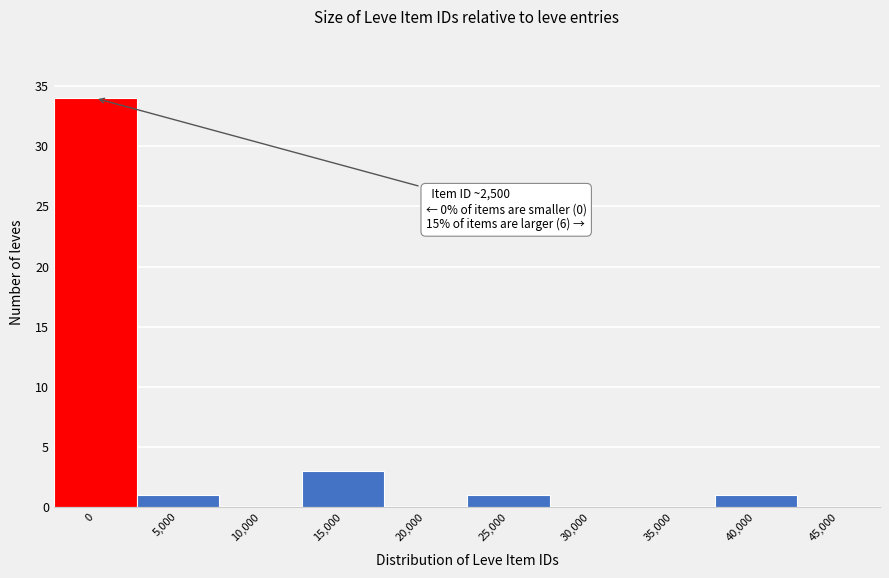

Reading left to right, extract all data points from this chart.

0=34	5,000=1	10,000=0	15,000=3	20,000=0	25,000=1	30,000=0	35,000=0	40,000=1	45,000=0